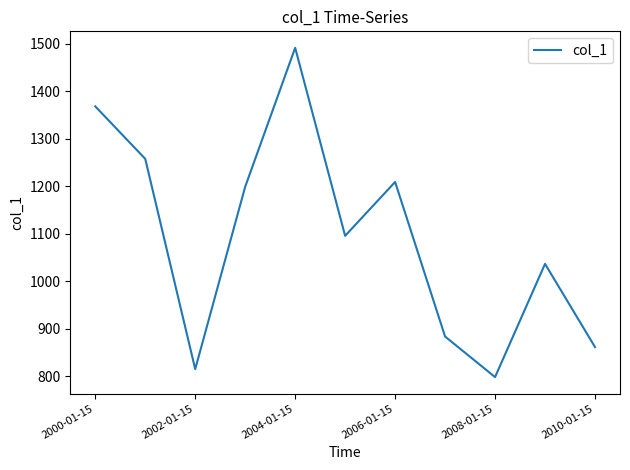

What is the greatest value displayed?

1491.9